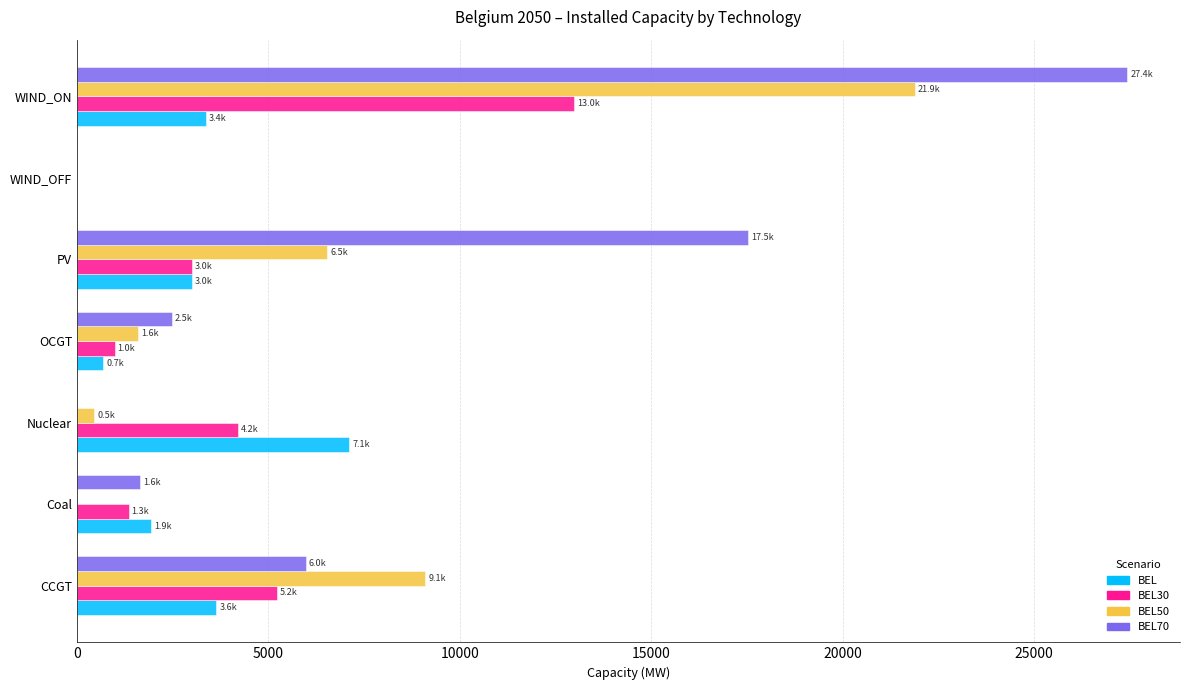

What are all the series names shown in the legend?

BEL, BEL30, BEL50, BEL70